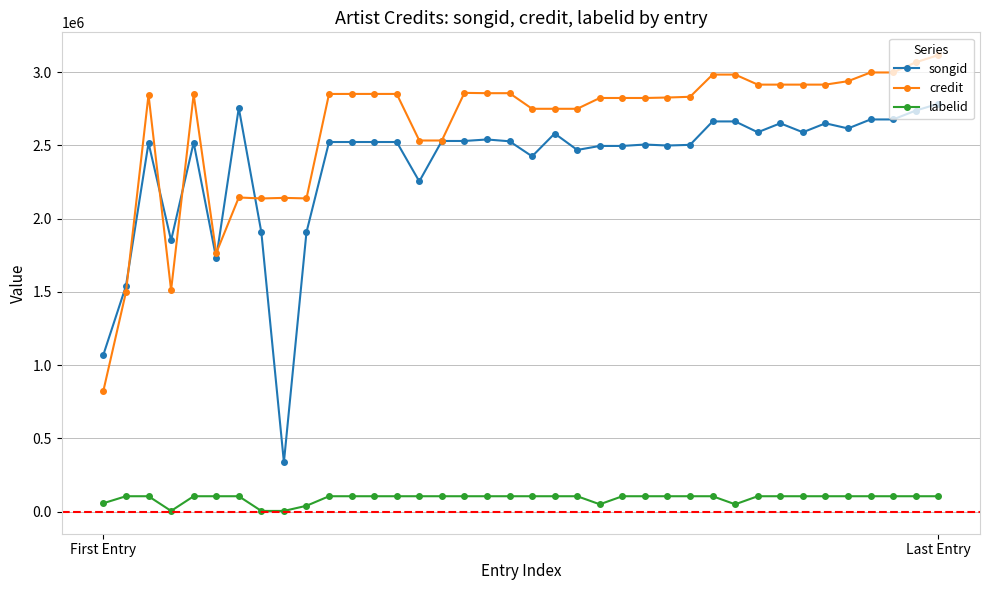

Which series has the largest total across all categories?

credit